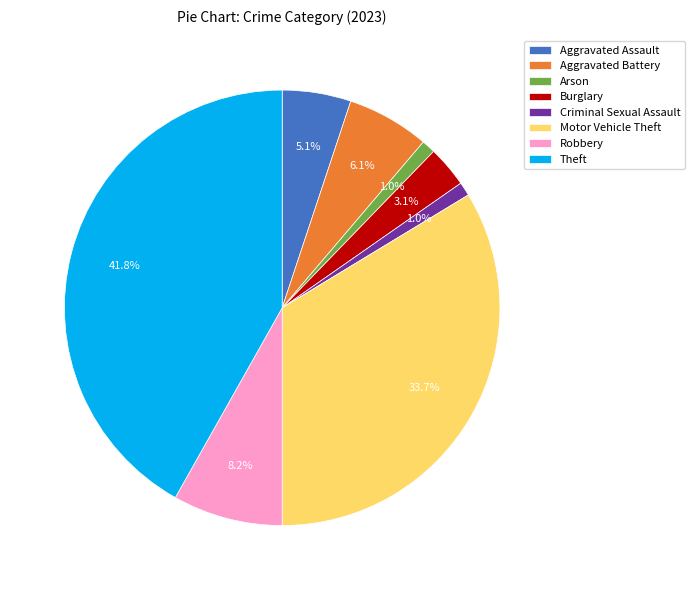

True or false: Aggravated Assault accounts for 5% of the total.

True